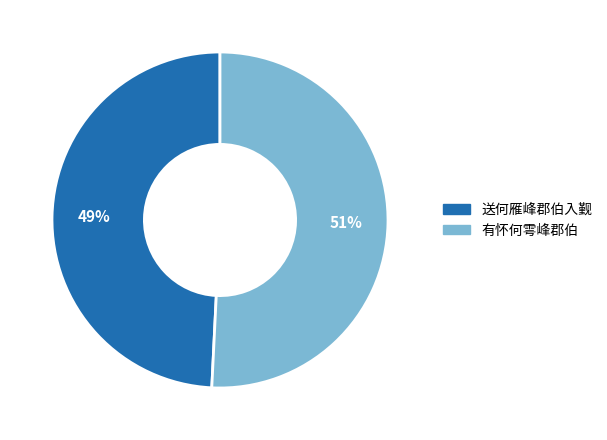

To the nearest percent, what is the difference between the largest and smallest slice percentages?

2%